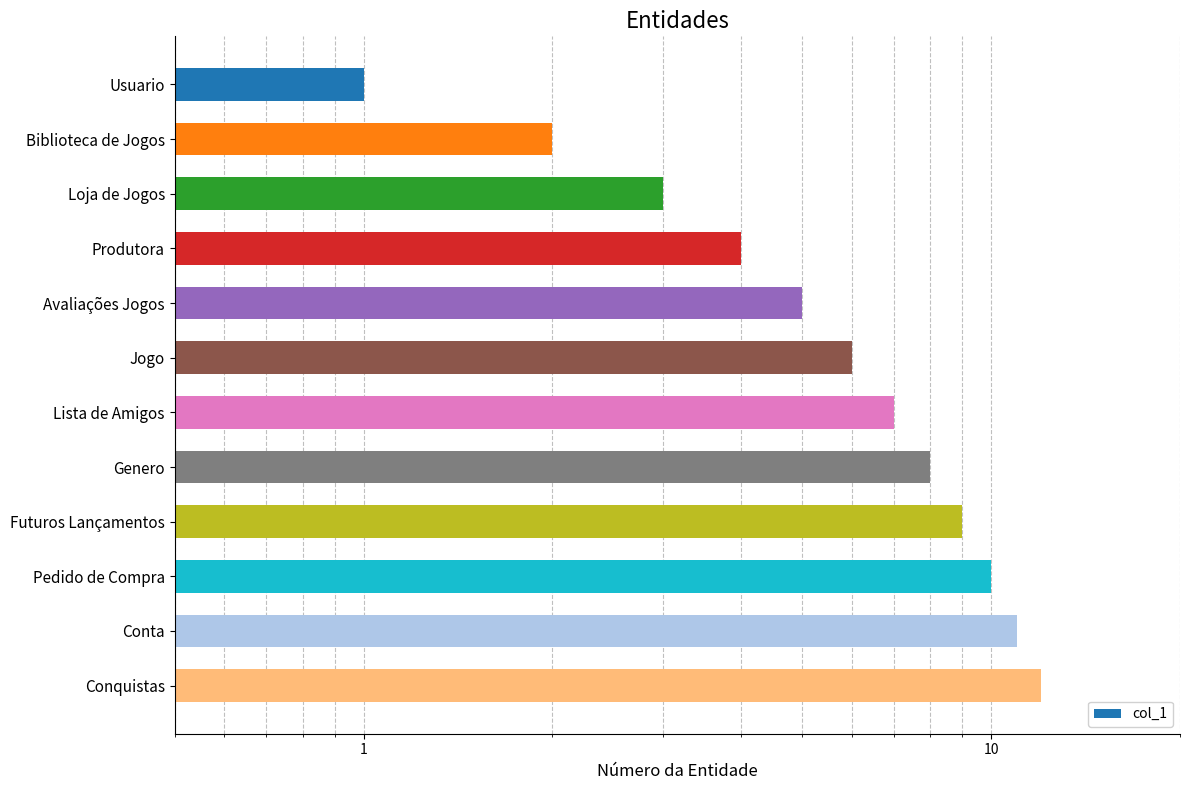

List the labels in order of value, largest first.

11, 10, 9, 8, 7, 6, 1000, 100, 10, 1, 0, 0